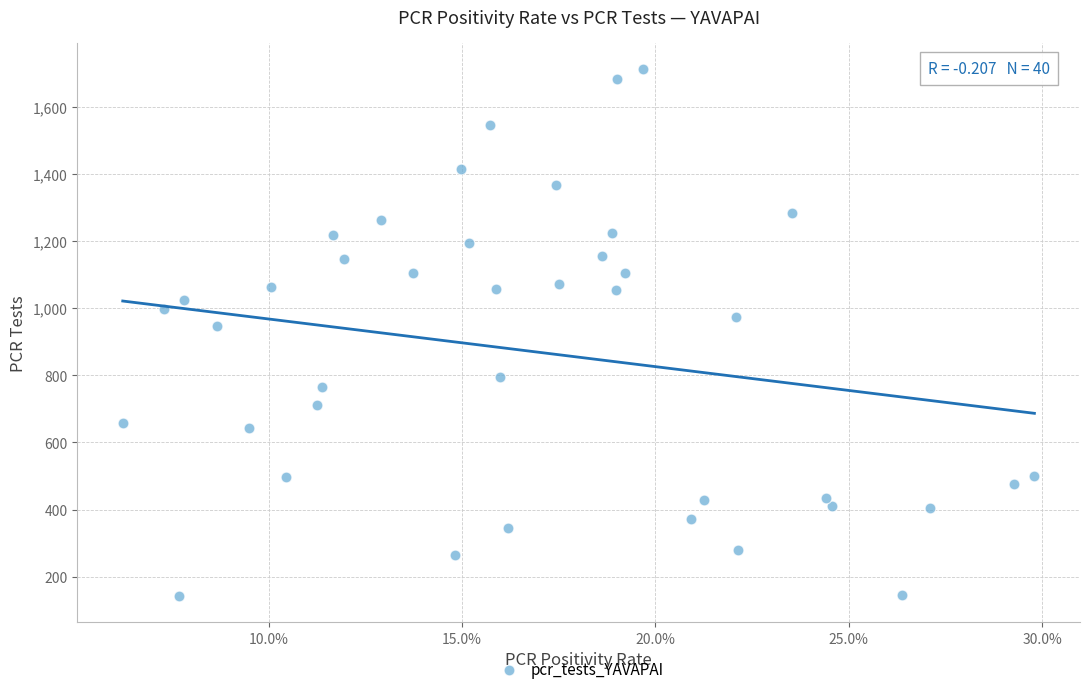

What is the range of Y values (max minus min)?

1570